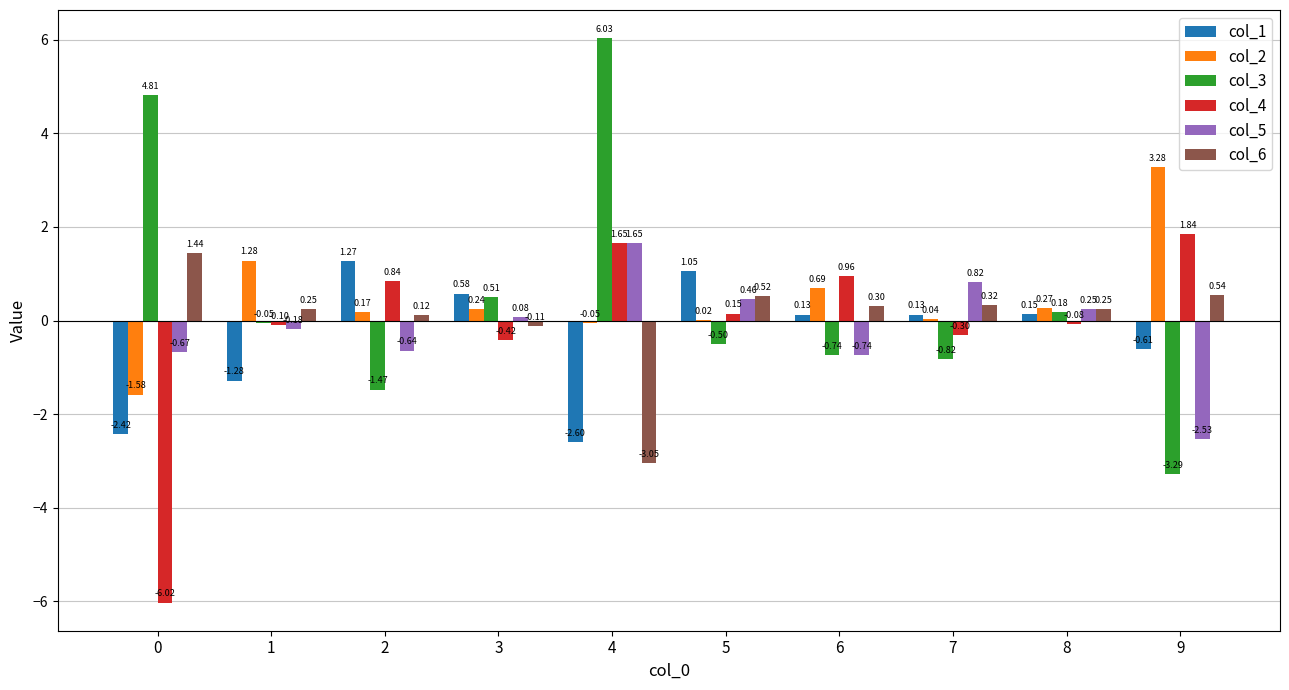

Which category has the highest value in the col_2 series?

9